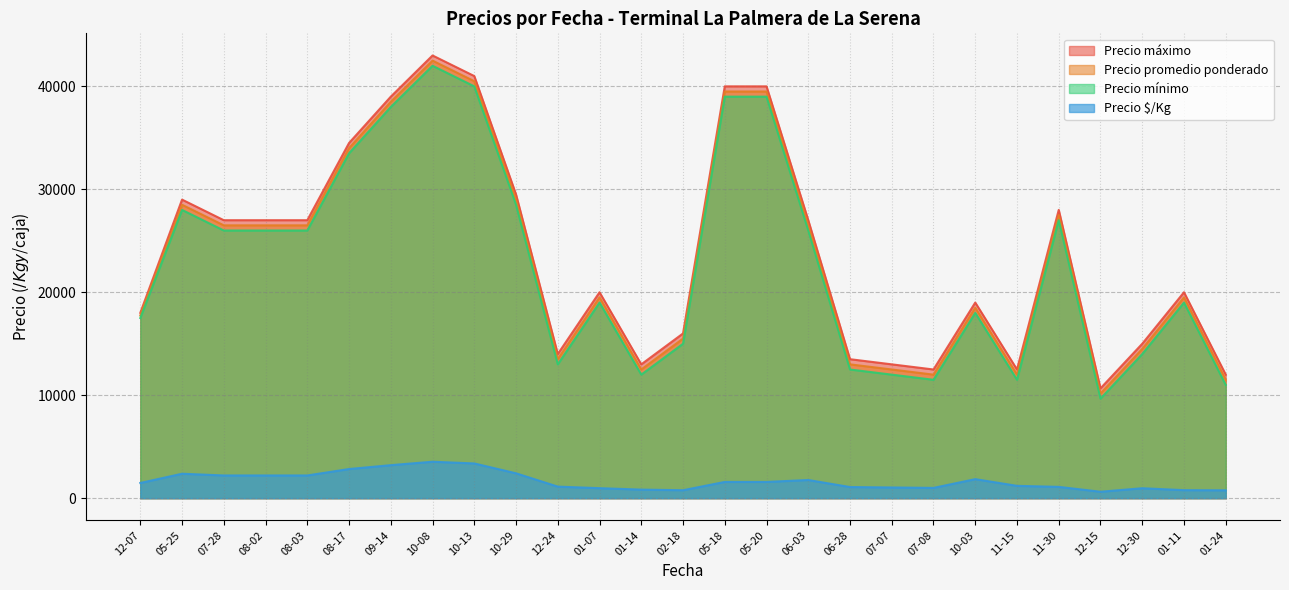

Which series has the largest total across all categories?

Precio máximo